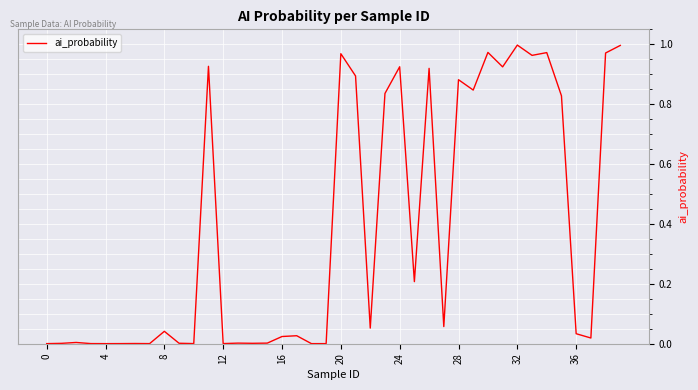

Does the chart display data point markers on the line(s)?

No